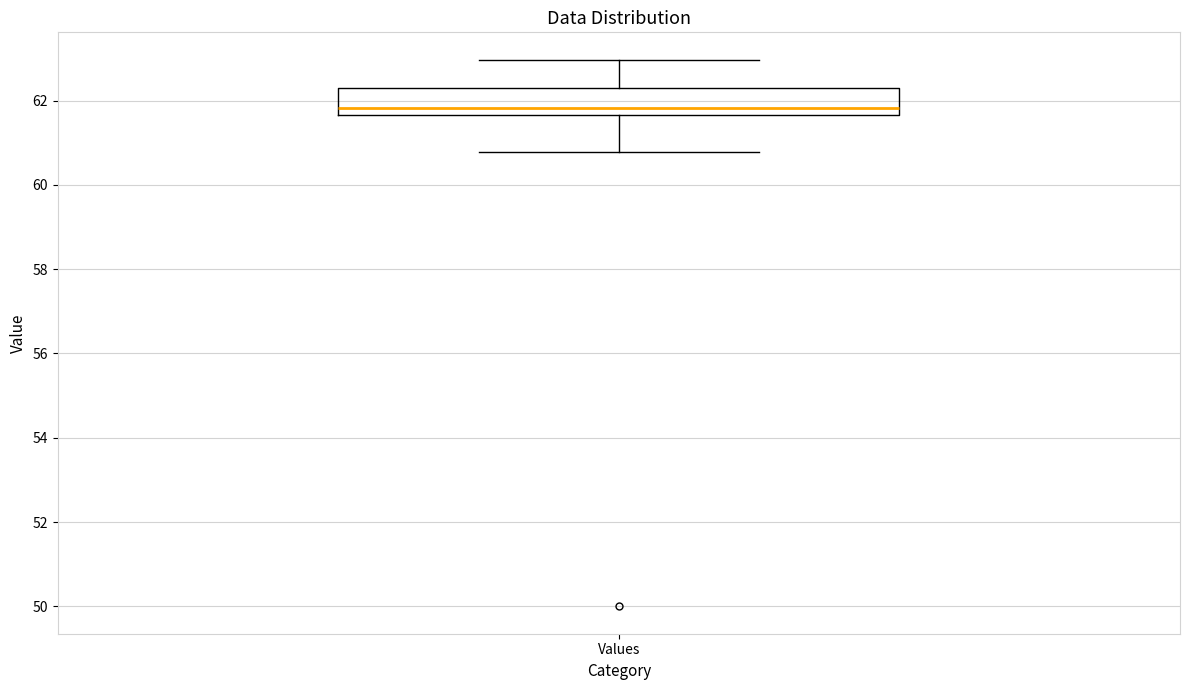

Where is the lower edge of the box for Values on the y-axis? The values are not printed on the chart, so give them approximately, as read against the axis.

61.6